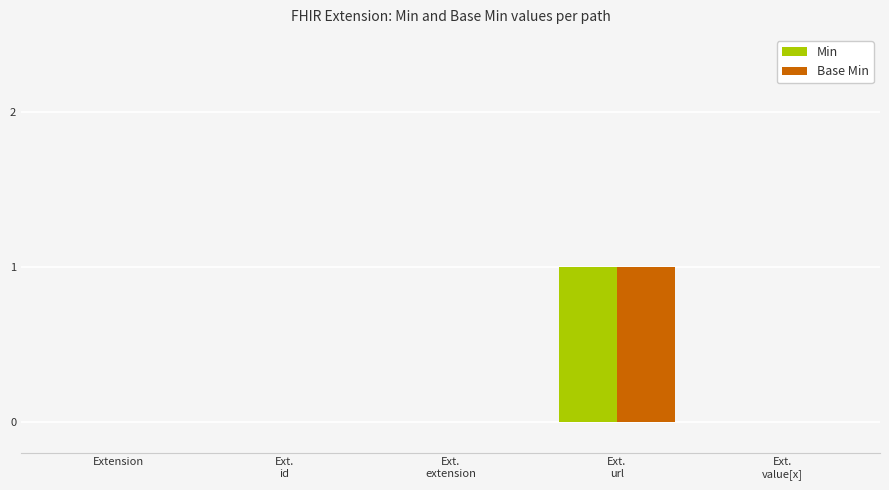

Reading left to right, what are all the values shown in this chart?

Min: Extension=0	Ext.
id=0	Ext.
extension=0	Ext.
url=1	Ext.
value[x]=0
Base Min: Extension=0	Ext.
id=0	Ext.
extension=0	Ext.
url=1	Ext.
value[x]=0